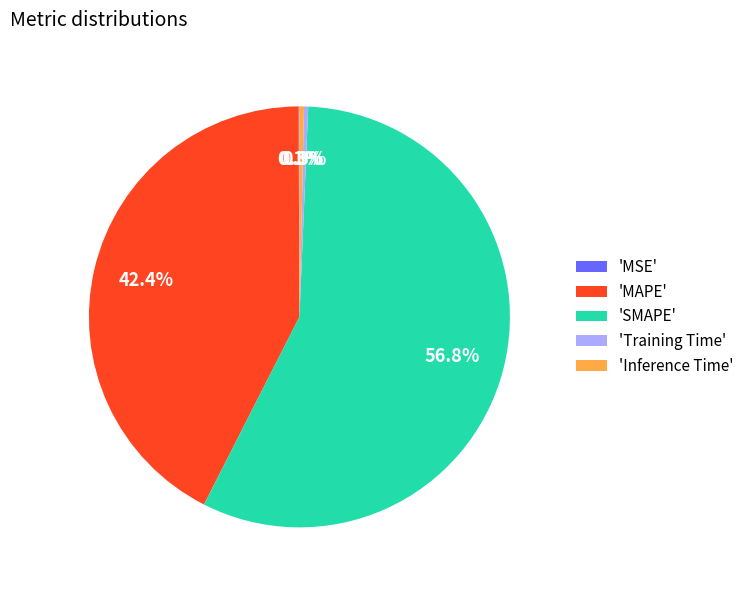

What is the largest slice in the pie chart?

'SMAPE'